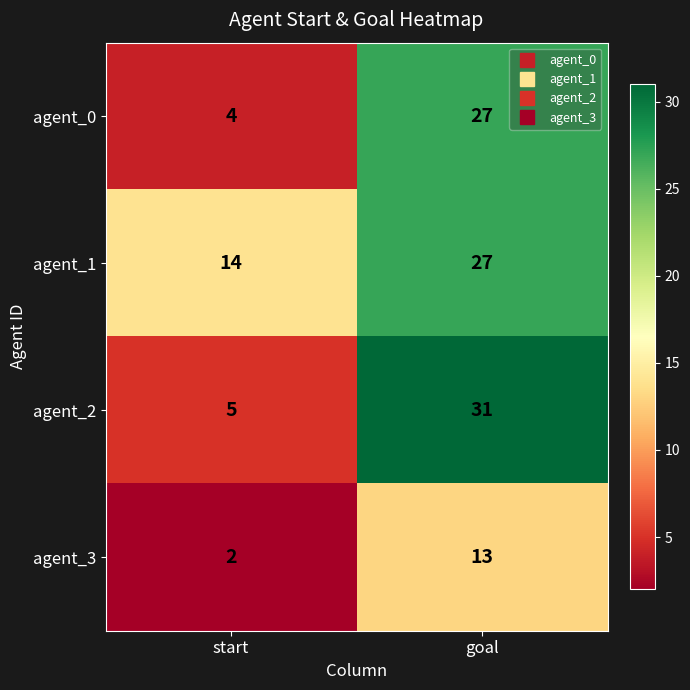

Reading left to right, extract all data points from this chart.

agent_0: start=4	goal=27
agent_1: start=14	goal=27
agent_2: start=5	goal=31
agent_3: start=2	goal=13